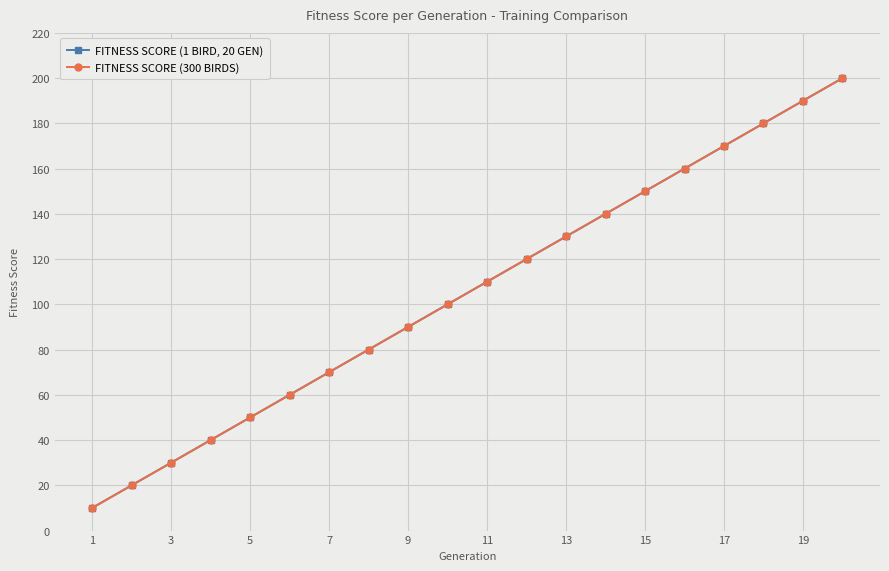

Does the chart have visible grid lines?

Yes